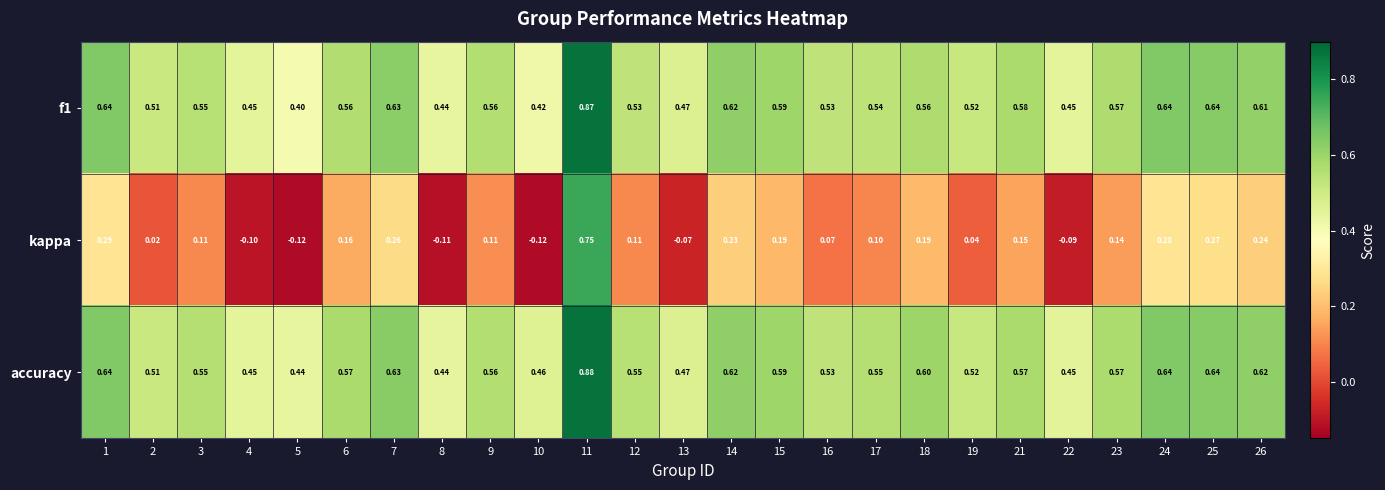

Which series has the largest total across all categories?

accuracy